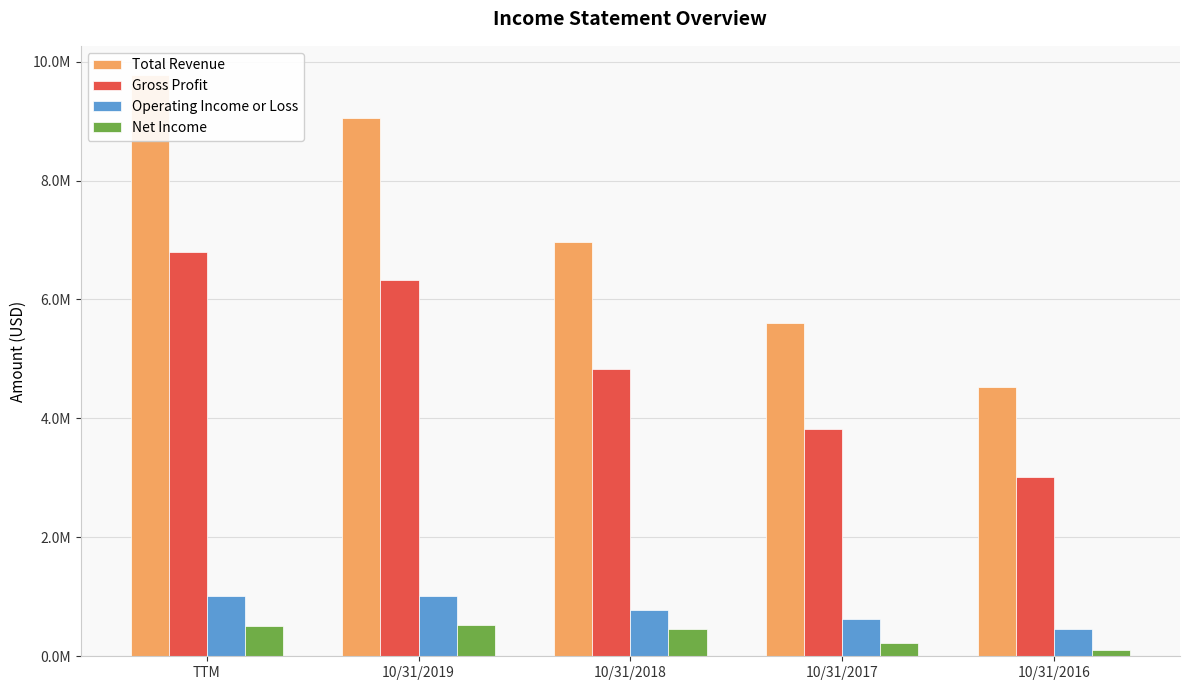

How many bars are there in total?

20